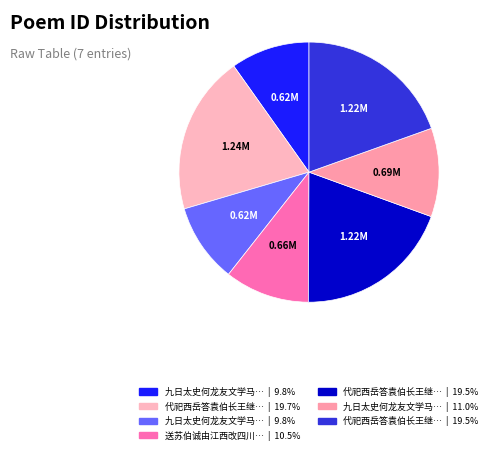

Is there a majority slice in this chart?

No